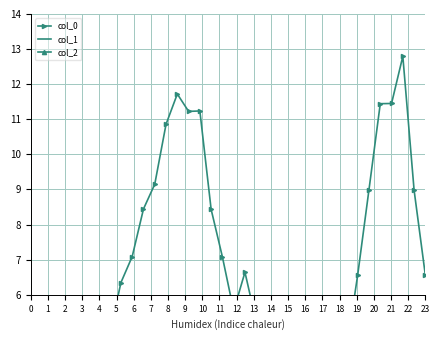

Between which two adjacent categories do col_1 and col_2 first intersect?

5 and 6